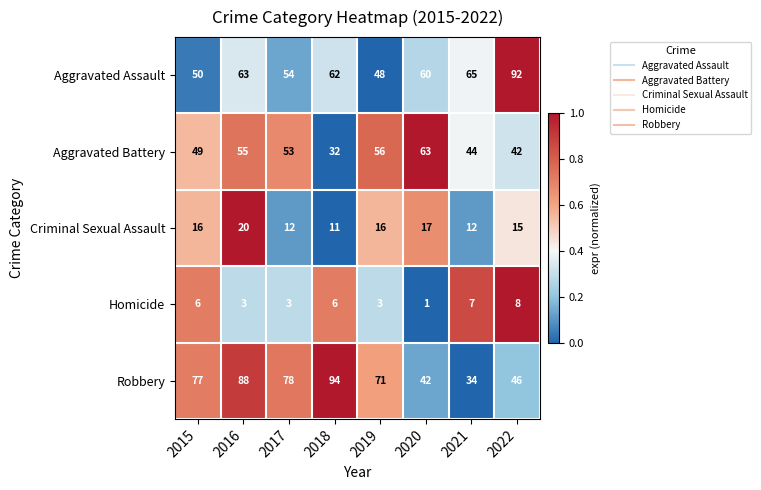

What is the total value across all series at 2020?

183